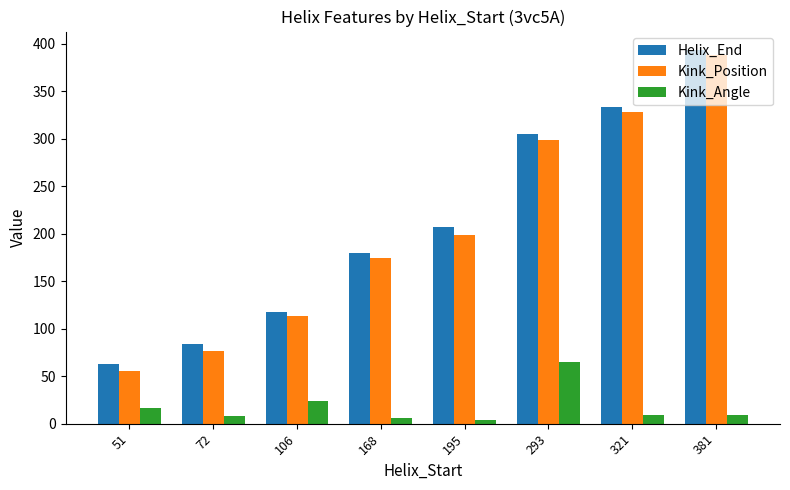

Which series has the largest range (max minus min)?

Kink_Position